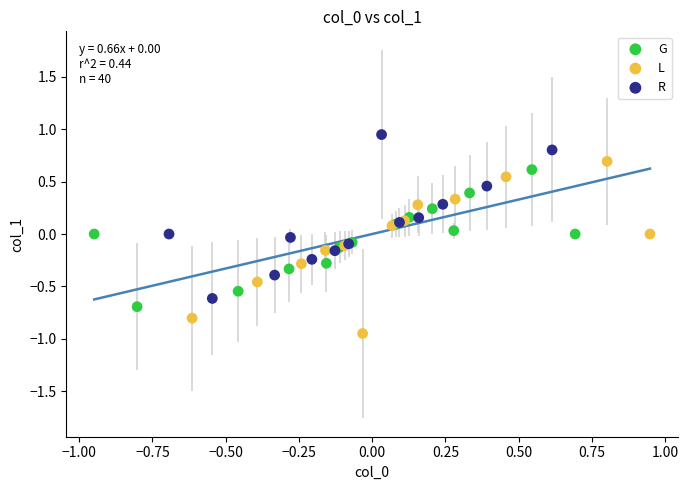

Which series reaches the minimum Y coordinate?

L